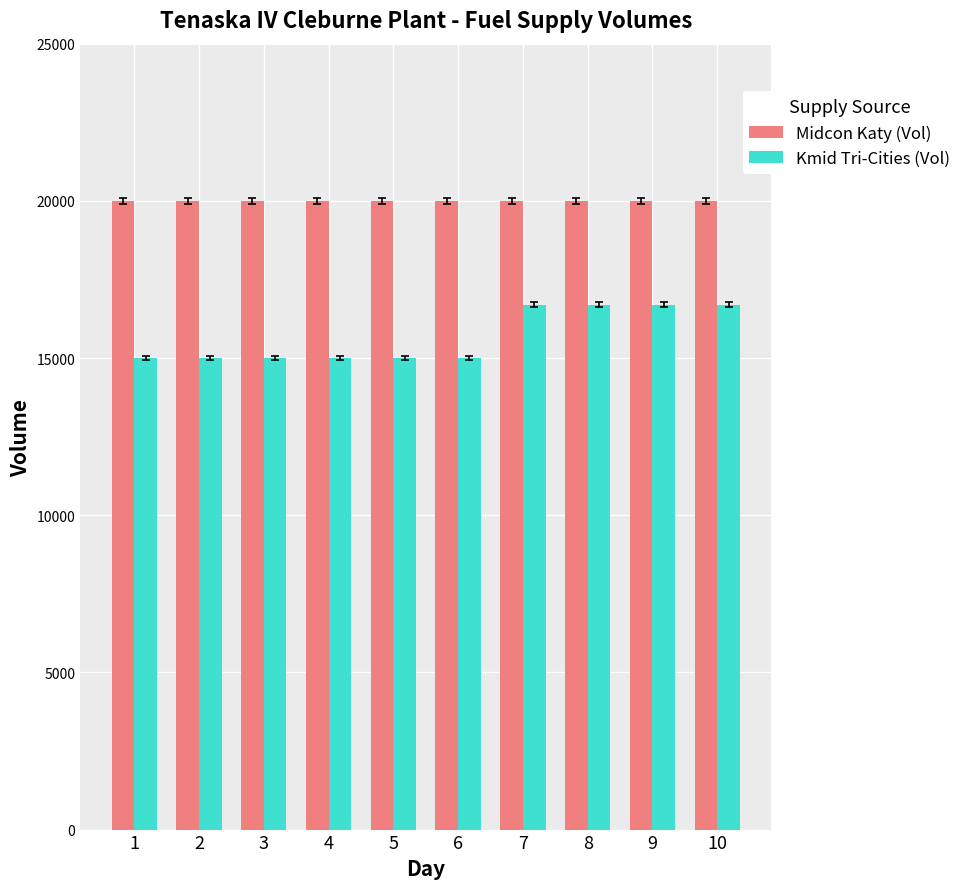

What is the difference between the Kmid Tri-Cities (Vol) values at 7 and 2?

1700